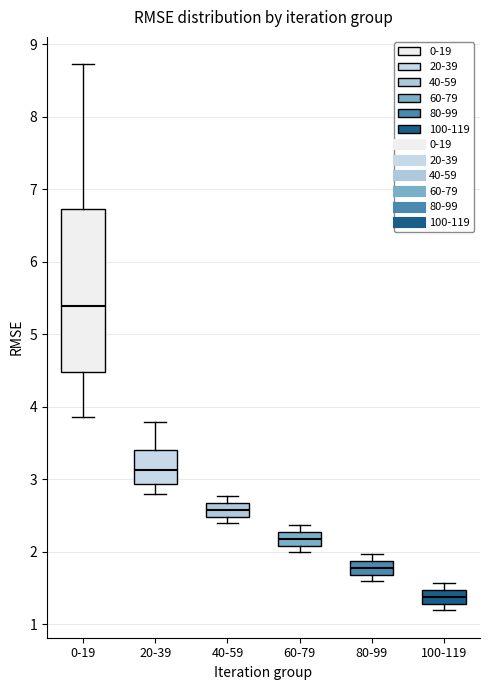

Reading left to right, transcribe this box plot: for each box, give where its median line is, the range the box spans, and where its two whiskers end, as read against the y-axis. The values are not printed on the chart, so give them approximately, as read against the axis.

0-19: median 5.4, box 4.5 to 6.7, whiskers 3.9 to 8.7
20-39: median 3.1, box 2.9 to 3.4, whiskers 2.8 to 3.8
40-59: median 2.6, box 2.5 to 2.7, whiskers 2.4 to 2.8
60-79: median 2.2, box 2.1 to 2.3, whiskers 2.0 to 2.4
80-99: median 1.8, box 1.7 to 1.9, whiskers 1.6 to 2.0
100-119: median 1.4, box 1.3 to 1.5, whiskers 1.2 to 1.6